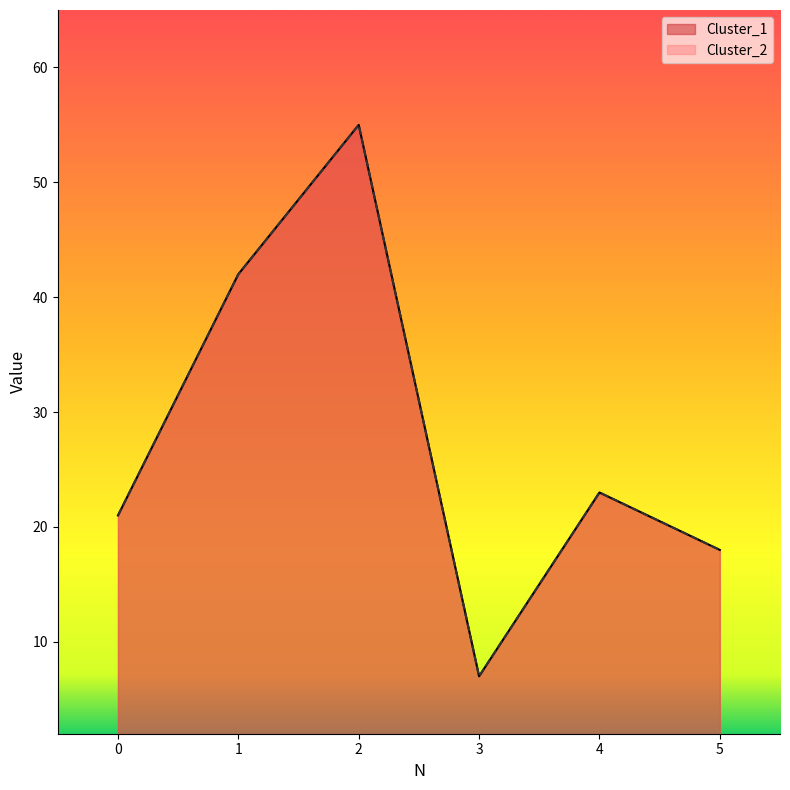

Does the chart display data point markers on the line(s)?

No